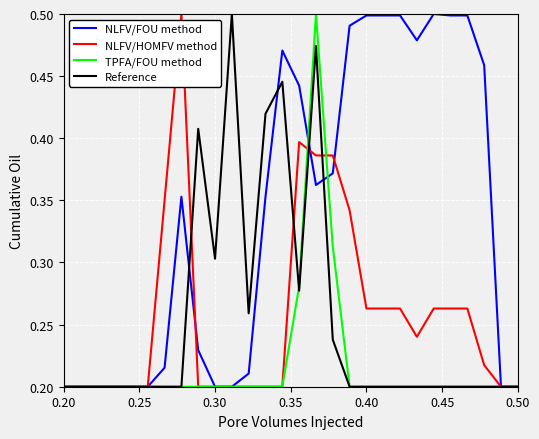

How many distinct data groups are displayed?

4